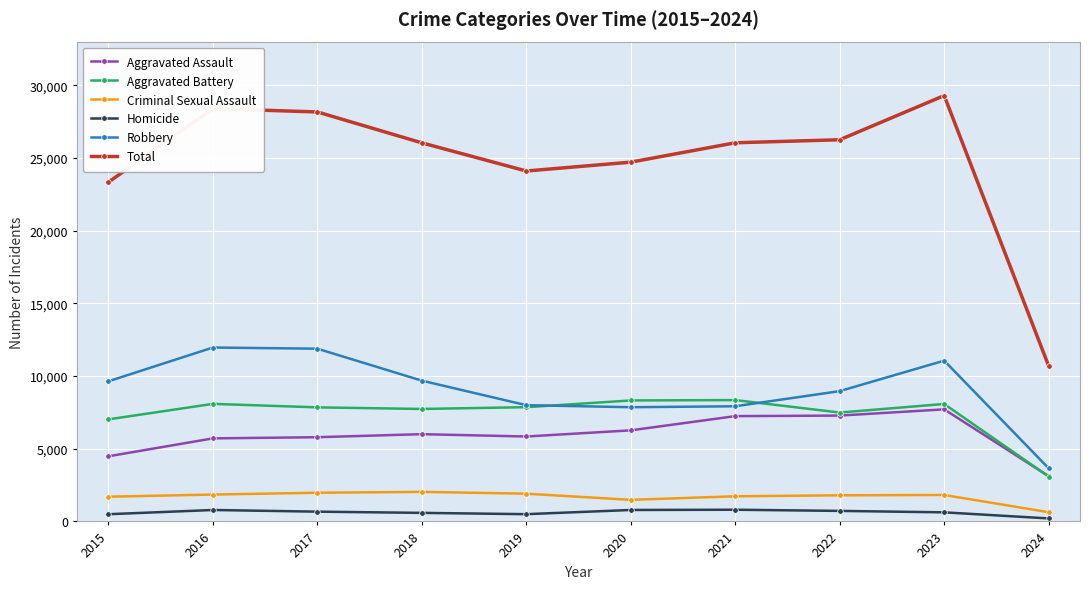

True or false: Robbery and Criminal Sexual Assault cross at least once.

False